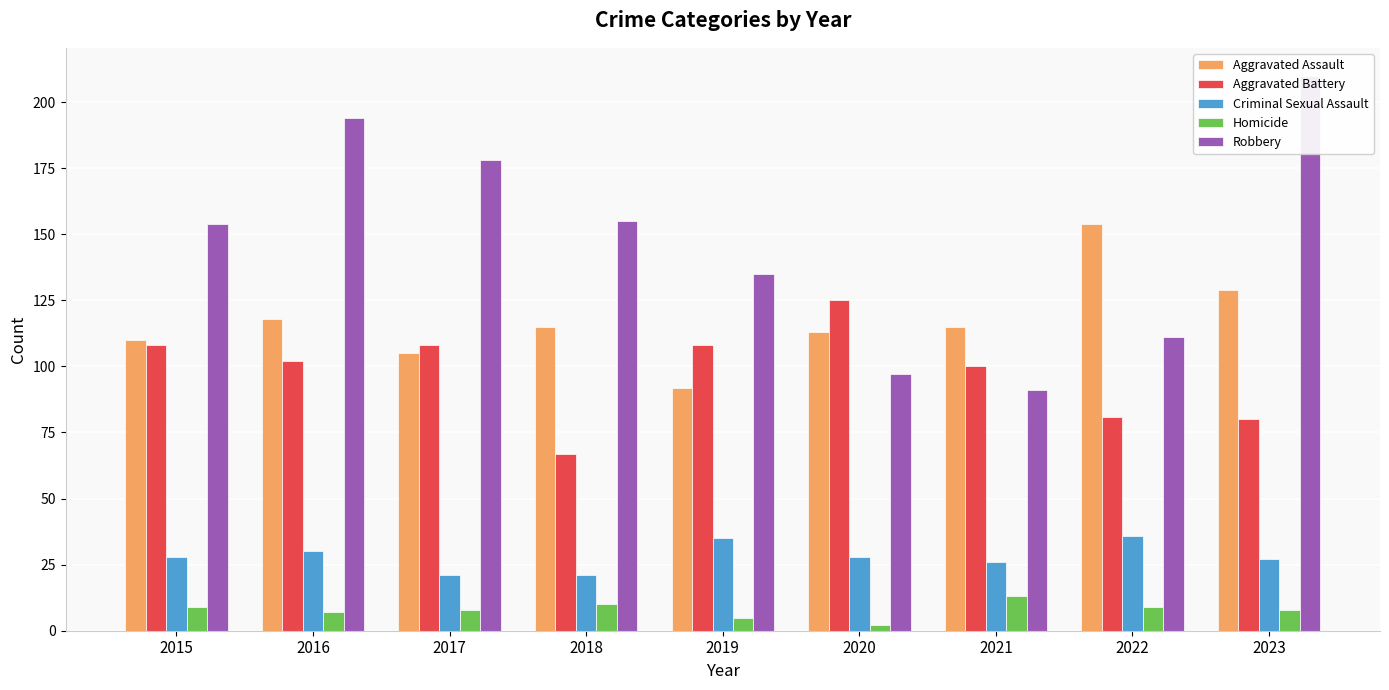

Which series changed the most between 2015 and 2017?

Robbery